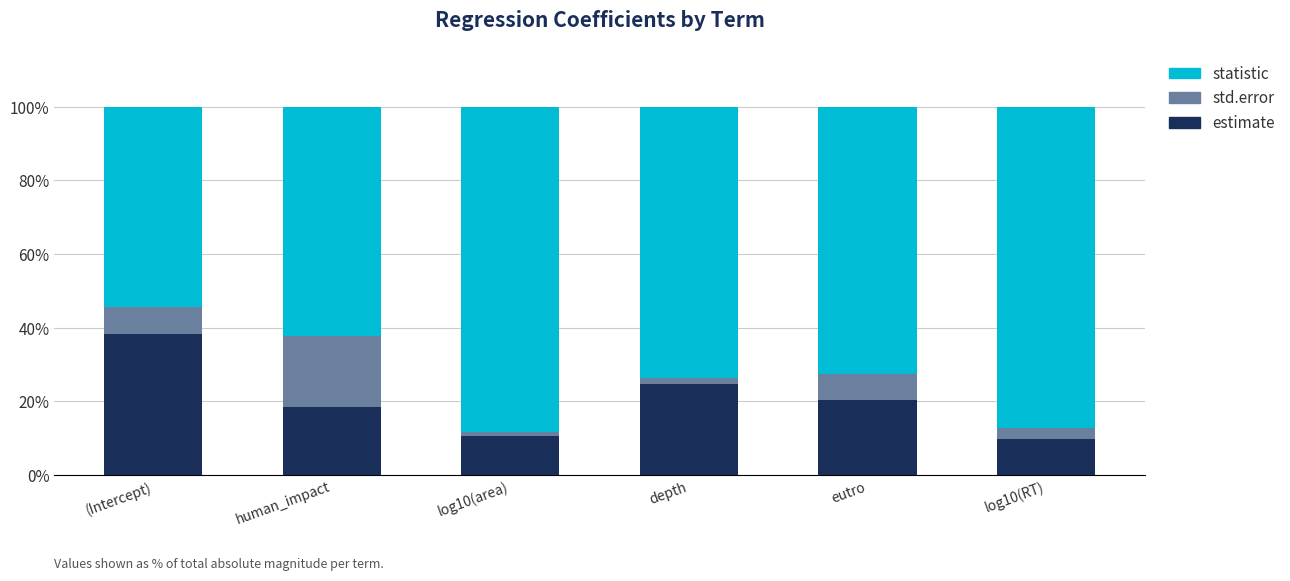

How many categories are shown in the chart?

6